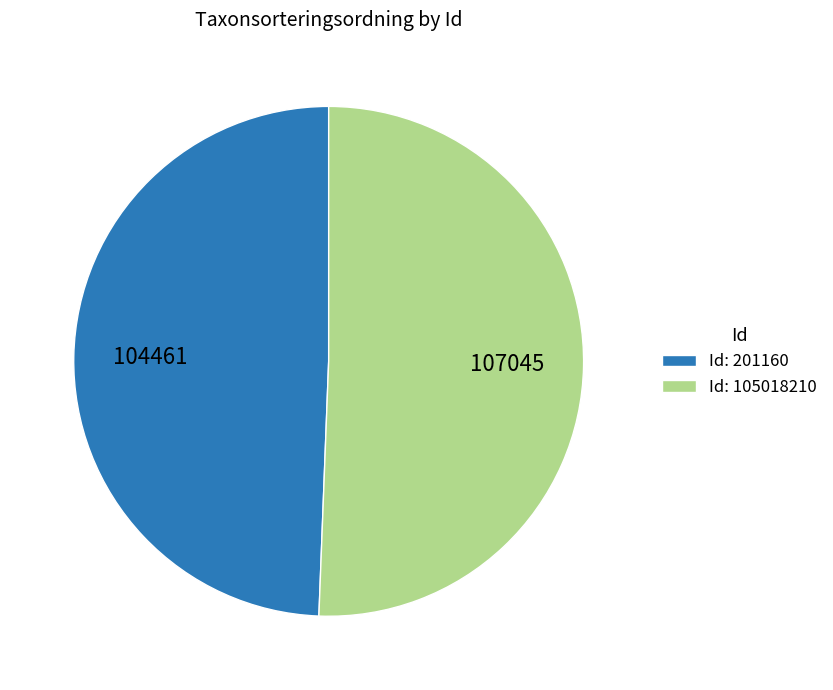

Is it true that Id: 105018210 is 51% of the pie?

True